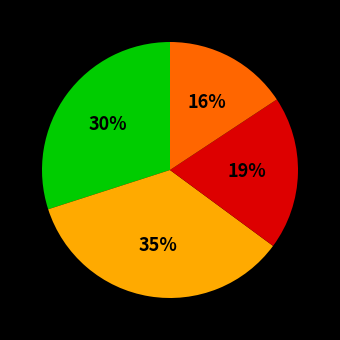

Is there any slice that represents more than half of the pie?

No